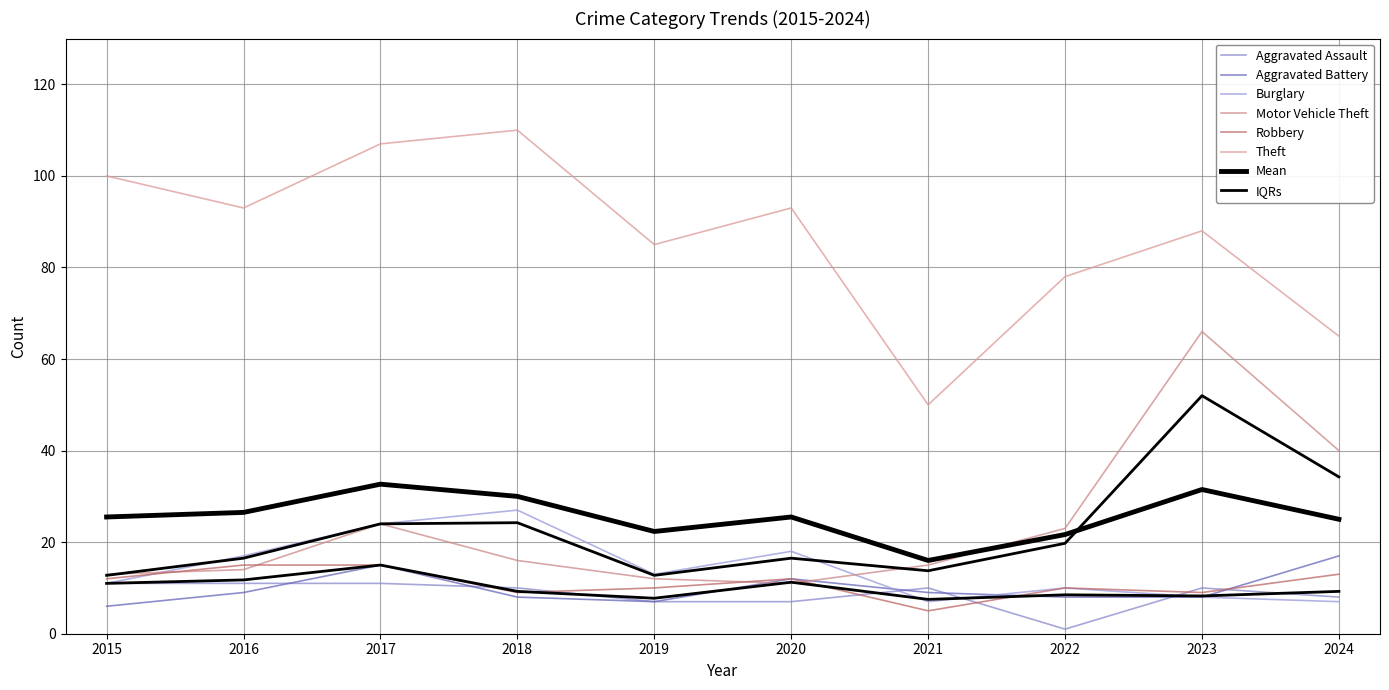

Where is Aggravated Assault nearest to the value 6?

2019